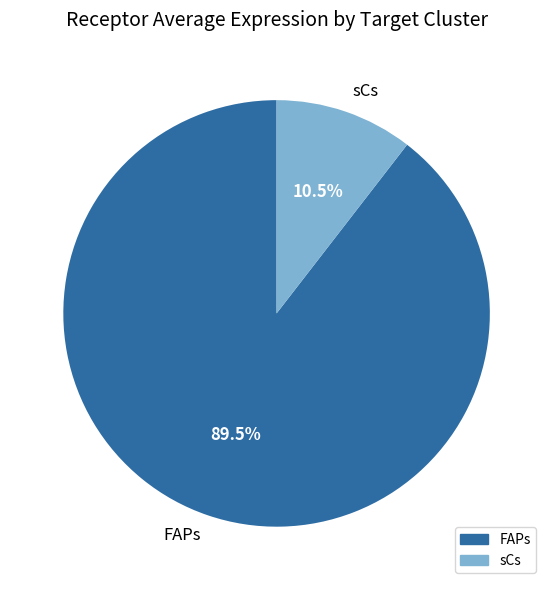

Is it true that FAPs is 99% of the pie?

False